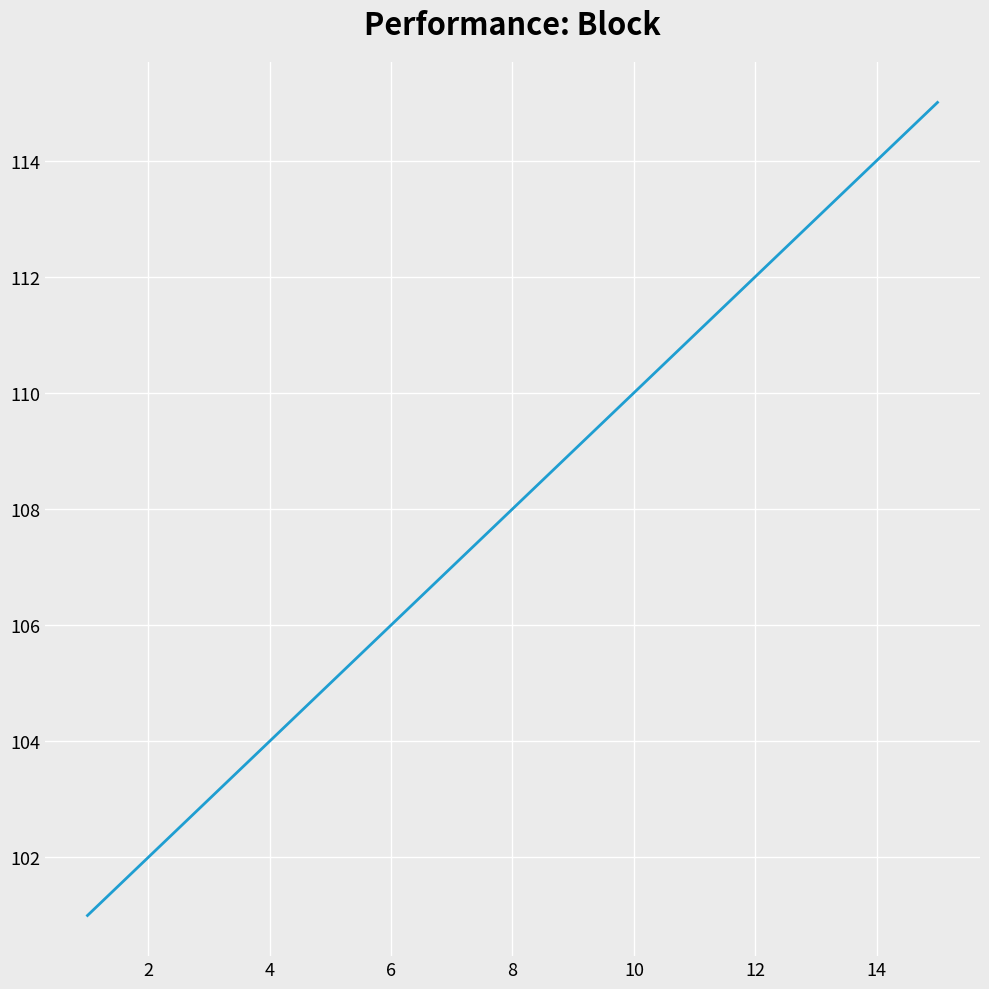

What is the difference between the maximum and minimum values?

14